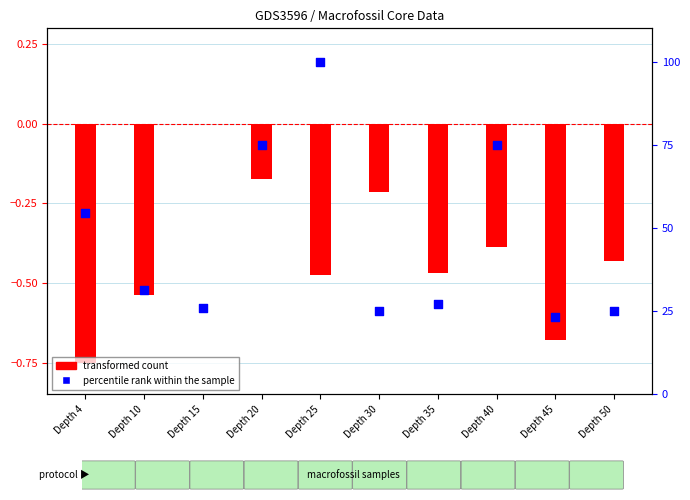

Which series has the largest total across all categories?

percentile rank within the sample